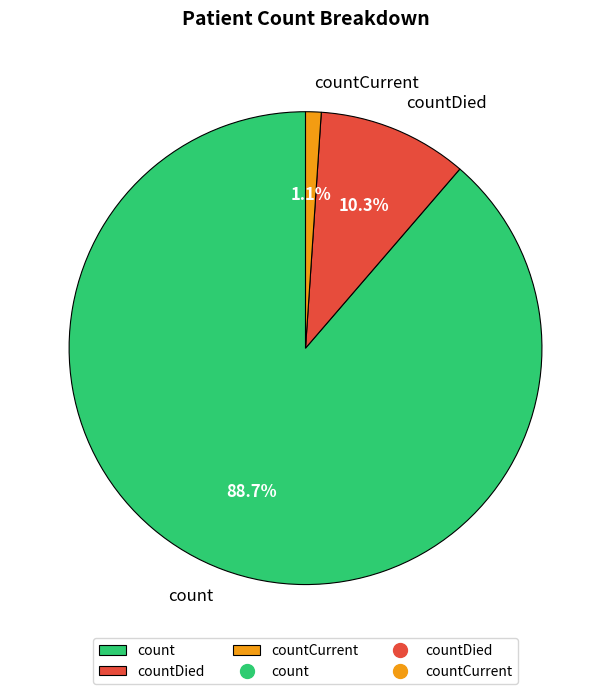

Does any single category account for the majority?

Yes